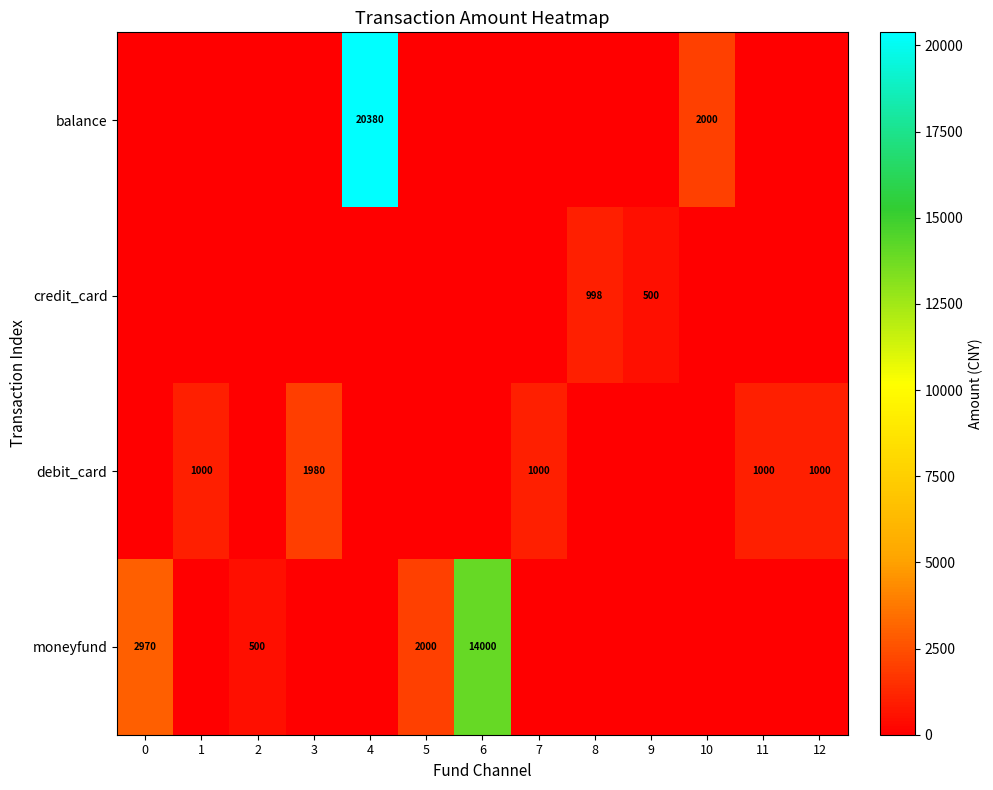

At which label is balance closest to 10190?

10